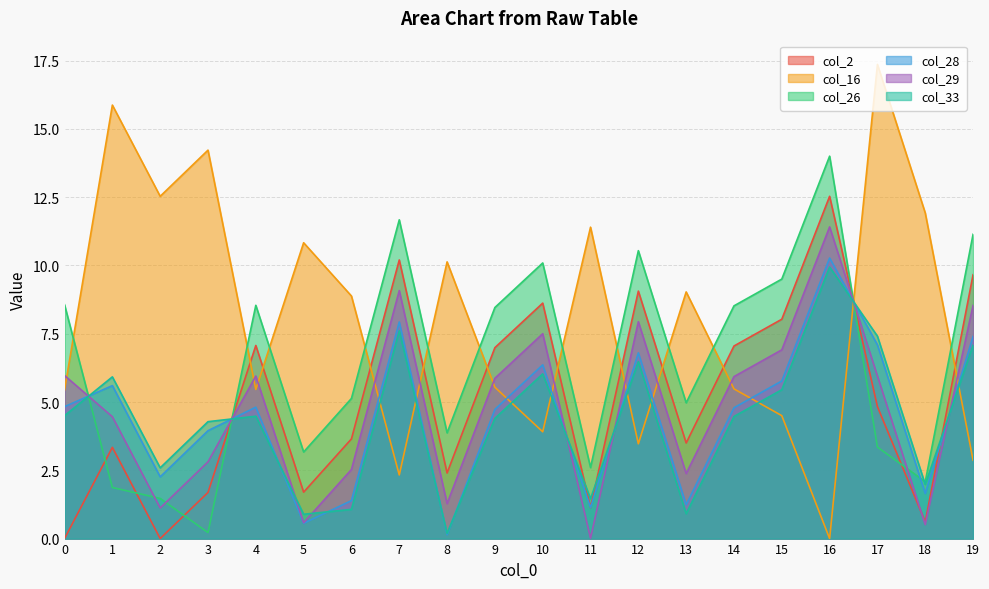

Reading left to right, what are all the values shown in this chart?

col_2: 0=0.0	1=3.3	2=0.0	3=1.7	4=7.1	5=1.7	6=3.6	7=10.2	8=2.4	9=7.0	10=8.6	11=1.1	12=9.1	13=3.5	14=7.0	15=8.0	16=12.5	17=4.8	18=0.6	19=9.7
col_16: 0=5.4	1=15.9	2=12.5	3=14.2	4=5.5	5=10.8	6=8.9	7=2.3	8=10.1	9=5.5	10=3.9	11=11.4	12=3.5	13=9.0	14=5.5	15=4.5	16=0.0	17=17.4	18=11.9	19=2.9
col_26: 0=8.6	1=1.9	2=1.5	3=0.2	4=8.5	5=3.2	6=5.1	7=11.7	8=3.9	9=8.5	10=10.1	11=2.6	12=10.5	13=5.0	14=8.5	15=9.5	16=14.0	17=3.4	18=2.1	19=11.1
col_28: 0=4.8	1=5.6	2=2.3	3=4.0	4=4.8	5=0.6	6=1.4	7=7.9	8=0.1	9=4.7	10=6.4	11=1.1	12=6.8	13=1.2	14=4.8	15=5.8	16=10.3	17=7.1	18=1.6	19=7.4
col_29: 0=6.0	1=4.5	2=1.1	3=2.8	4=6.0	5=0.6	6=2.5	7=9.1	8=1.3	9=5.9	10=7.5	11=0.0	12=7.9	13=2.4	14=5.9	15=6.9	16=11.4	17=6.0	18=0.5	19=8.5
col_33: 0=4.5	1=5.9	2=2.6	3=4.3	4=4.5	5=0.9	6=1.1	7=7.6	8=0.2	9=4.4	10=6.0	11=1.5	12=6.5	13=0.9	14=4.5	15=5.5	16=9.9	17=7.4	18=2.0	19=7.1